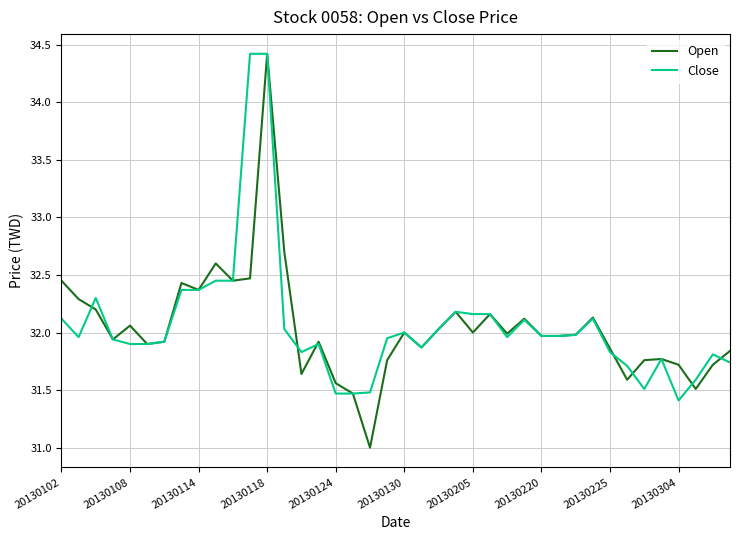

What is the greatest value displayed?

34.4